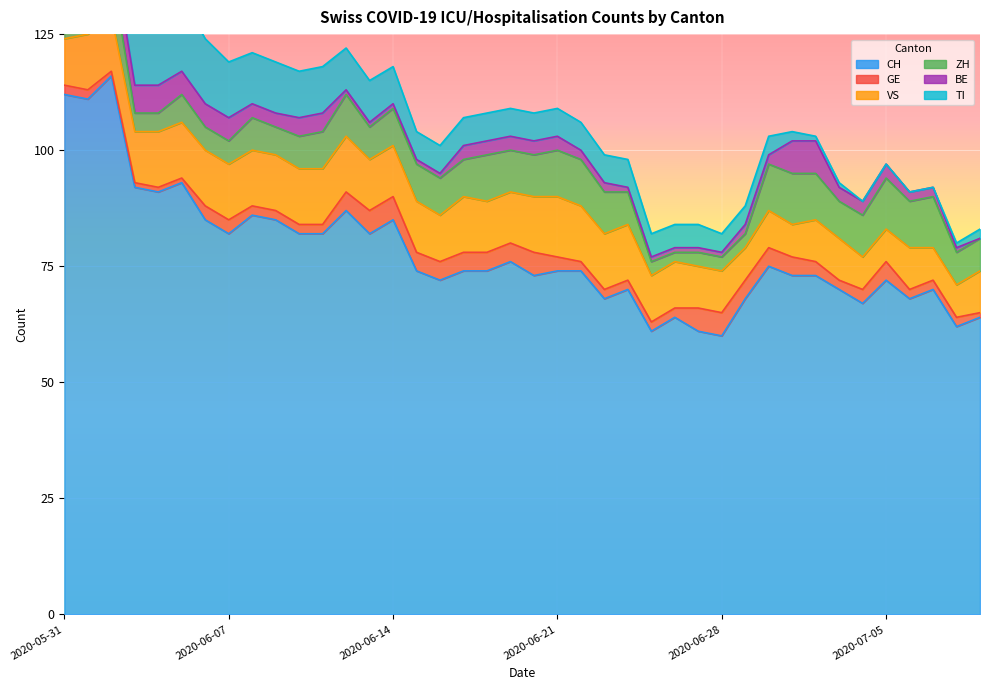

Rank the series at 2020-06-19 from lowest to highest value.

BE, GE, TI, ZH, VS, CH